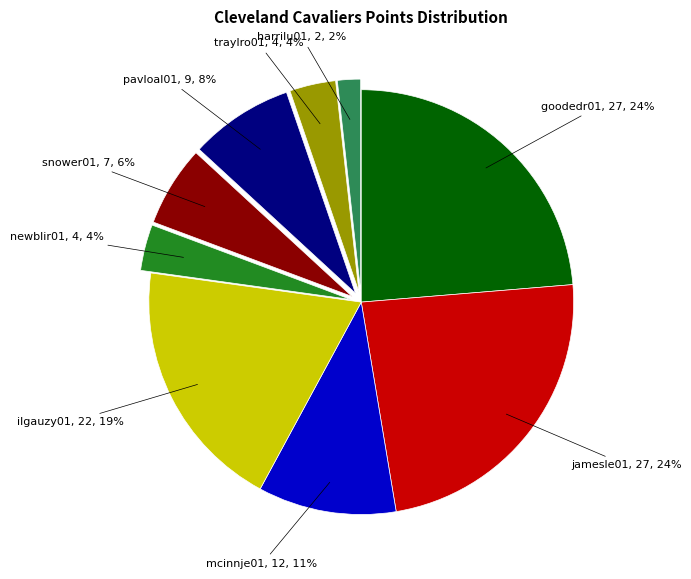

Between ilgauzy01 and traylro01, which is larger?

ilgauzy01